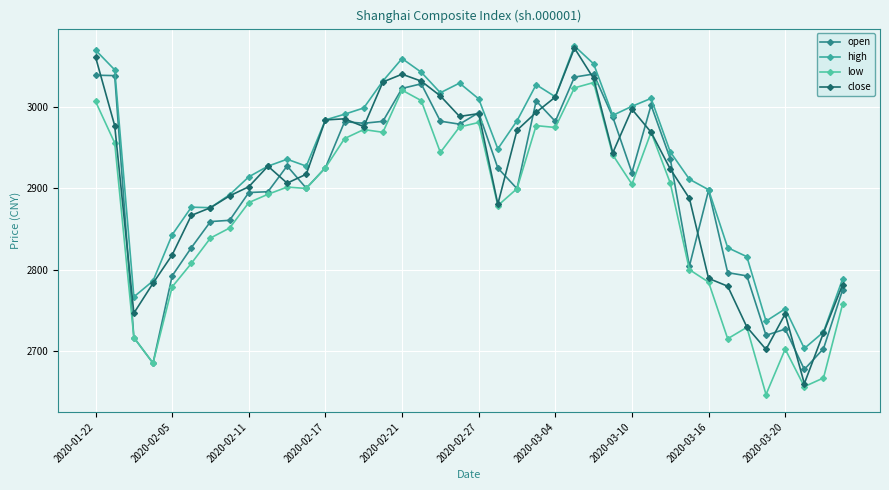

How many categories are shown in the chart?

40